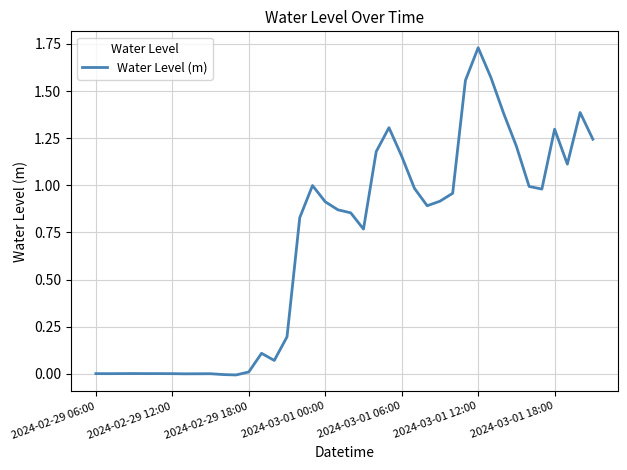

Reading left to right, list all the values displayed in this chart.

0.0	0.0	0.0	0.0	0.0	0.0	0.0	0.0	0.0	0.0	-0.0	-0.0	0.0	0.1	0.1	0.2	0.8	1.0	0.9	0.9	0.9	0.8	1.2	1.3	1.2	1.0	0.9	0.9	1.0	1.6	1.7	1.6	1.4	1.2	1.0	1.0	1.3	1.1	1.4	1.2